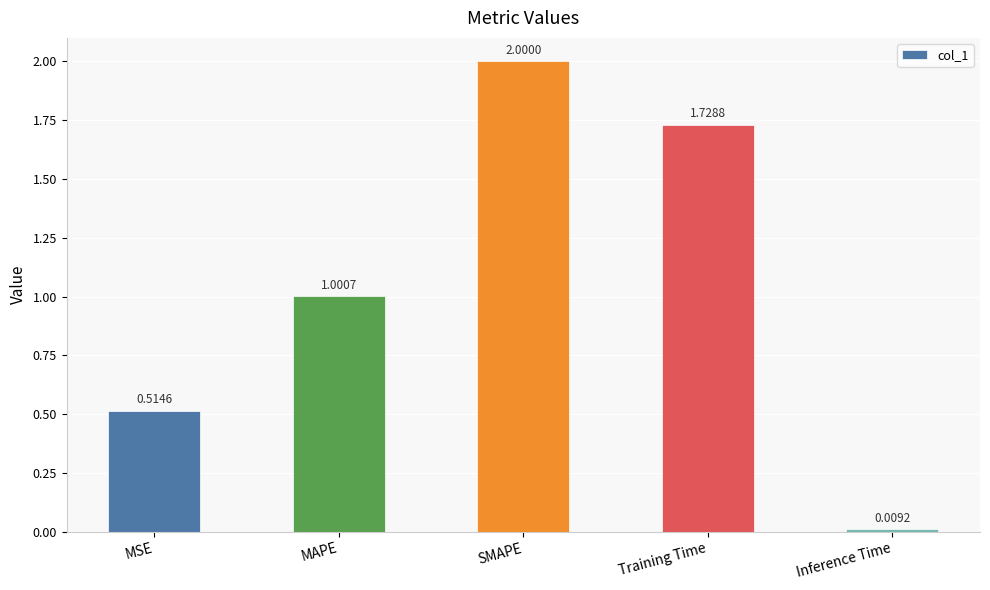

Count the number of categories in the chart.

5